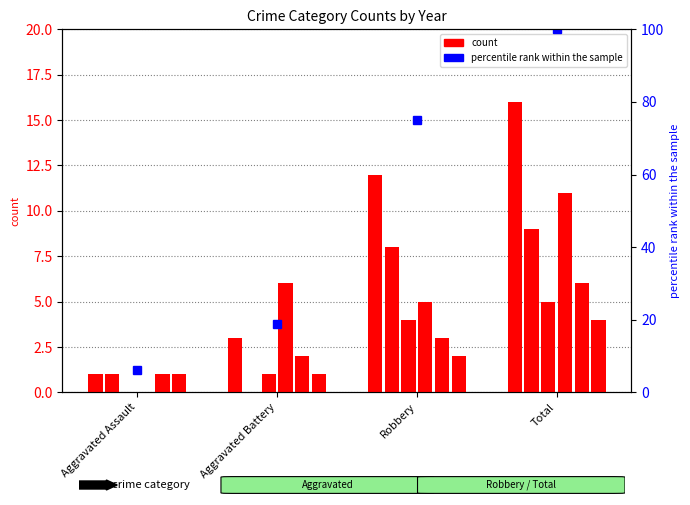

Which category has the lowest value across all series?

Aggravated Battery